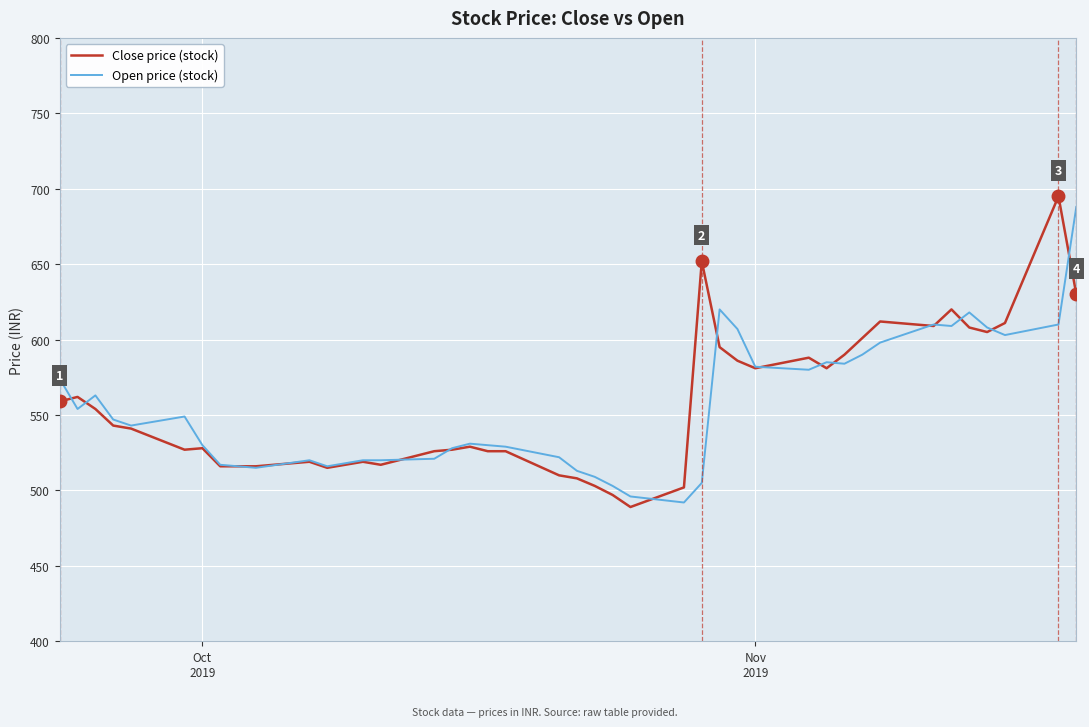

What is the maximum value for Close price (stock)?

695